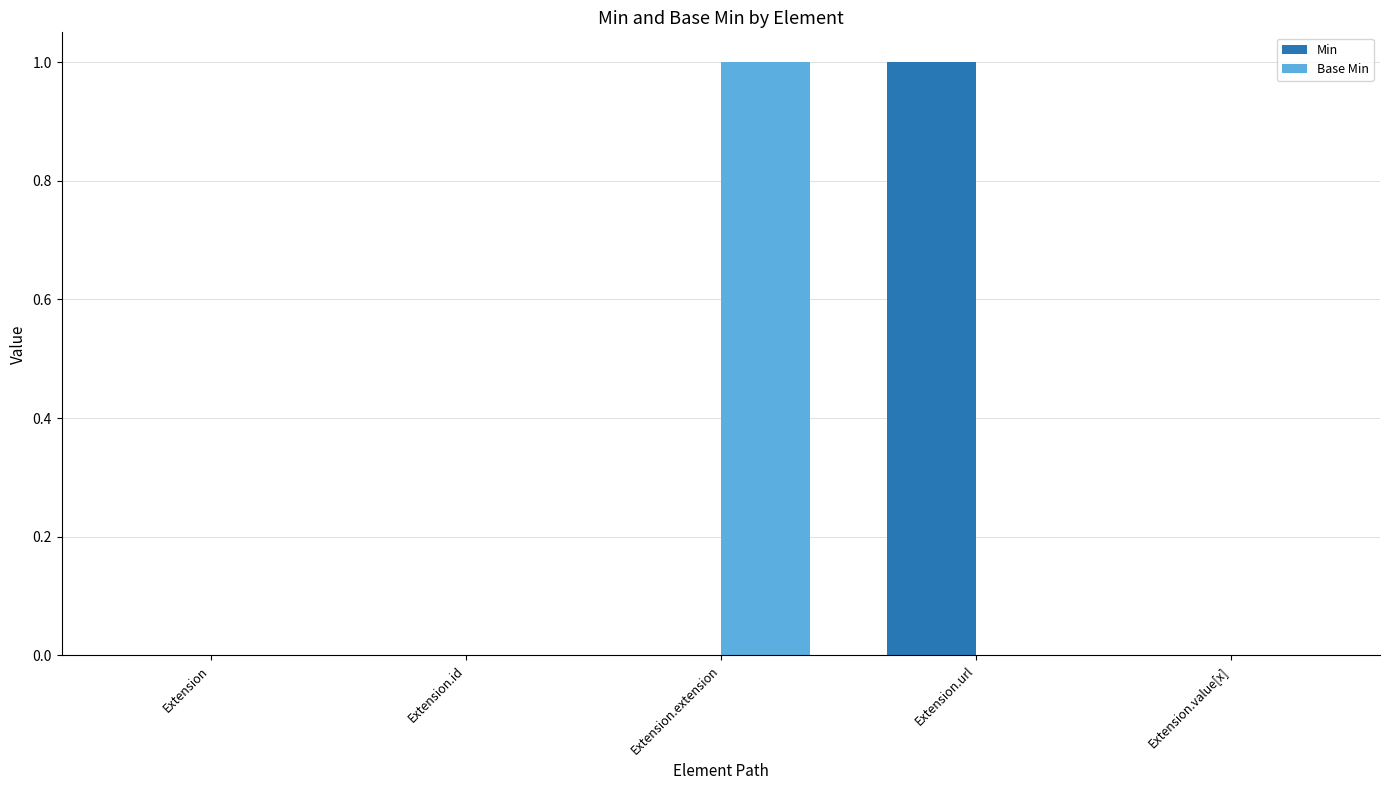

Is it true that Min equals 1 at Extension.url?

True